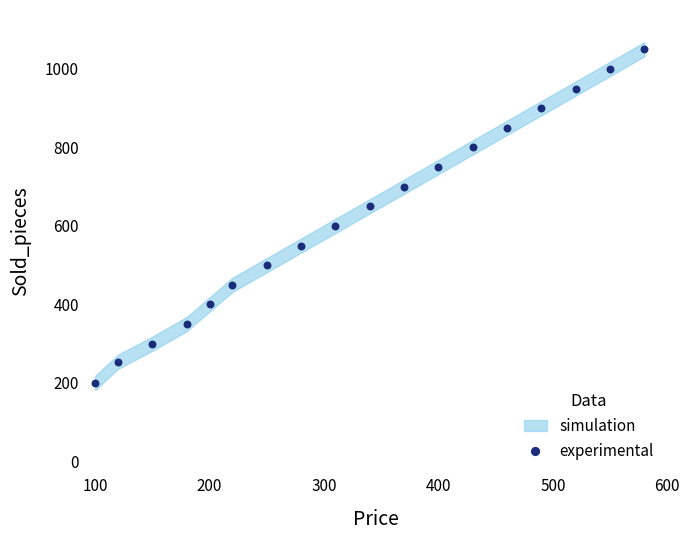

What is the range of Y values (max minus min)?

850